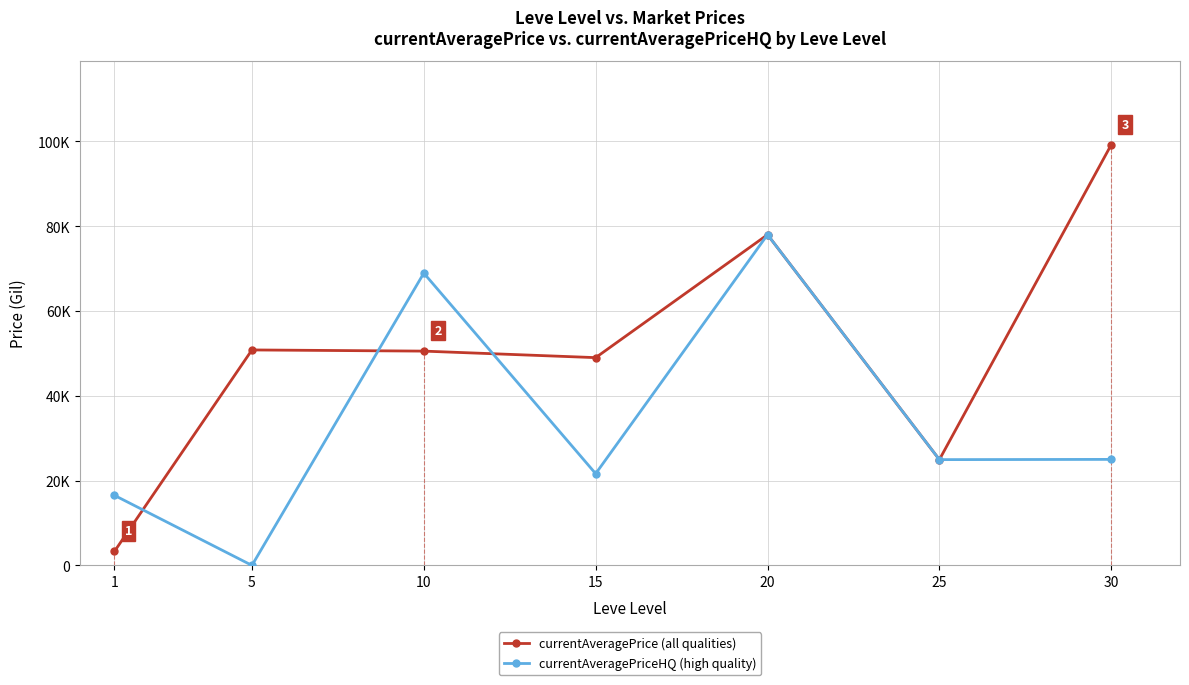

Where do currentAveragePrice (all qualities) and currentAveragePriceHQ (high quality) first cross each other?

1 and 5